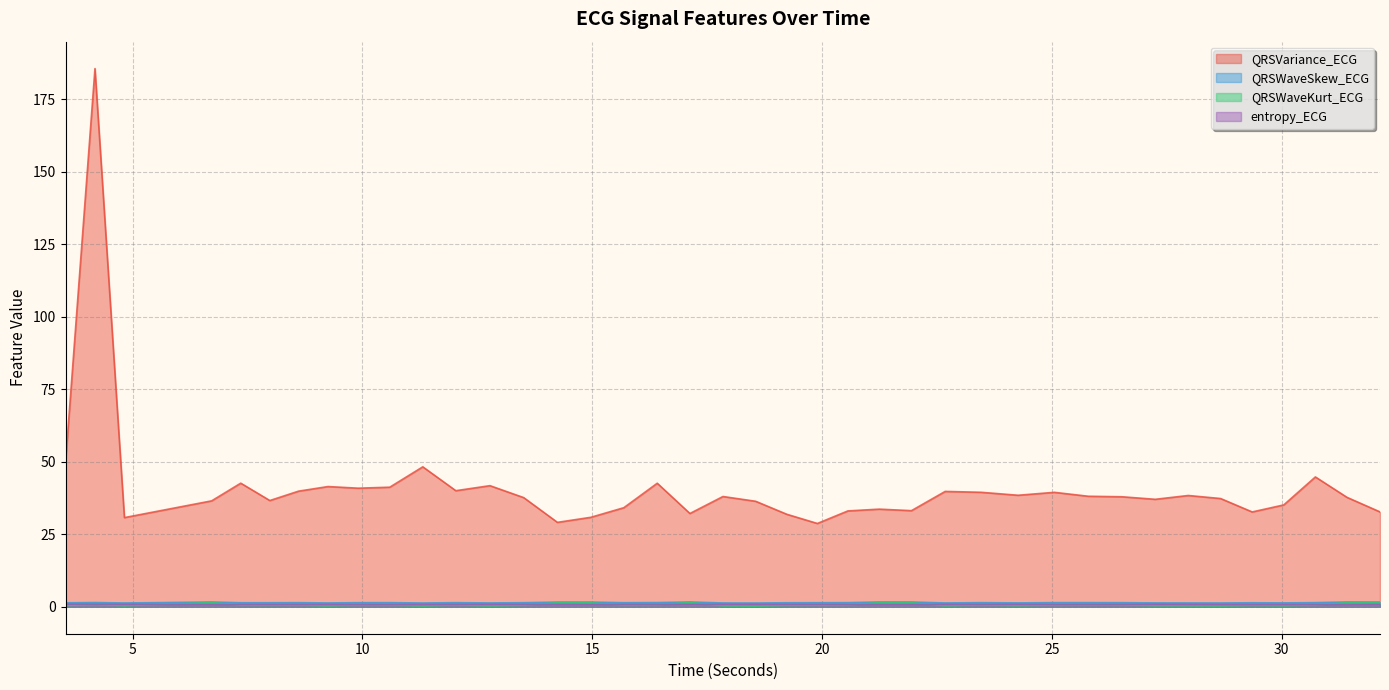

Reading left to right, what are all the values shown in this chart?

QRSVariance_ECG: 49.8	185.6	30.8	36.5	42.6	36.6	39.9	41.5	40.9	41.2	48.3	40.0	41.8	37.7	29.1	30.9	34.2	42.6	32.2	38.0	36.4	31.9	28.7	33.1	33.7	33.2	39.8	39.5	38.5	39.5	38.1	38.0	37.1	38.4	37.3	32.7	35.1	44.8	37.8	32.7
QRSWaveSkew_ECG: 1.4	1.5	1.3	1.7	1.4	1.4	1.4	1.3	1.4	1.4	1.3	1.4	1.3	1.4	1.6	1.6	1.4	1.5	1.7	1.3	1.3	1.4	1.4	1.4	1.7	1.7	1.3	1.4	1.4	1.5	1.5	1.4	1.3	1.3	1.3	1.4	1.3	1.5	1.7	1.6
QRSWaveKurt_ECG: 0.5	0.8	0.4	1.4	0.6	0.5	0.6	0.3	0.6	0.6	0.3	0.6	0.3	0.5	1.4	1.4	0.6	0.7	1.5	0.3	0.2	0.5	0.6	0.6	1.4	1.4	0.3	0.6	0.4	0.6	0.7	0.6	0.4	0.4	0.3	0.5	0.4	0.6	1.4	1.4
entropy_ECG: 0.9	0.9	0.8	0.8	0.8	0.8	0.8	0.8	0.8	0.8	0.8	0.8	0.8	0.8	0.8	0.8	0.8	0.8	0.9	0.8	0.8	0.8	0.8	0.8	0.8	0.8	0.8	0.8	0.9	0.8	0.8	0.8	0.9	0.8	0.8	0.8	0.8	0.8	0.8	0.8